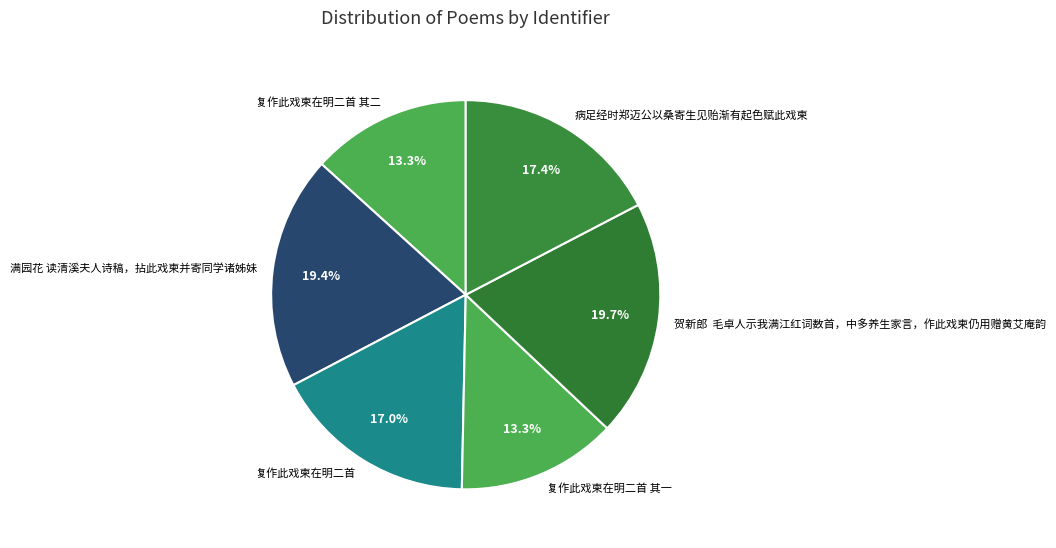

To the nearest percent, what is the average slice percentage?

17%